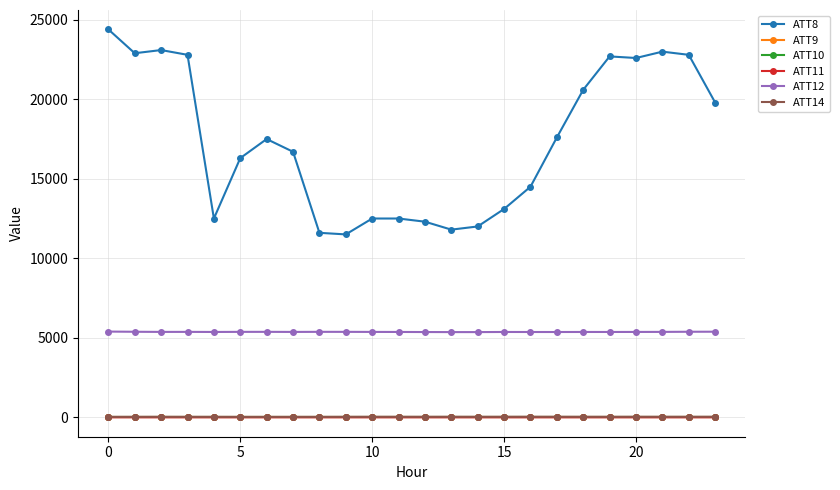

True or false: ATT9 has more than 0 interior local peaks.

False